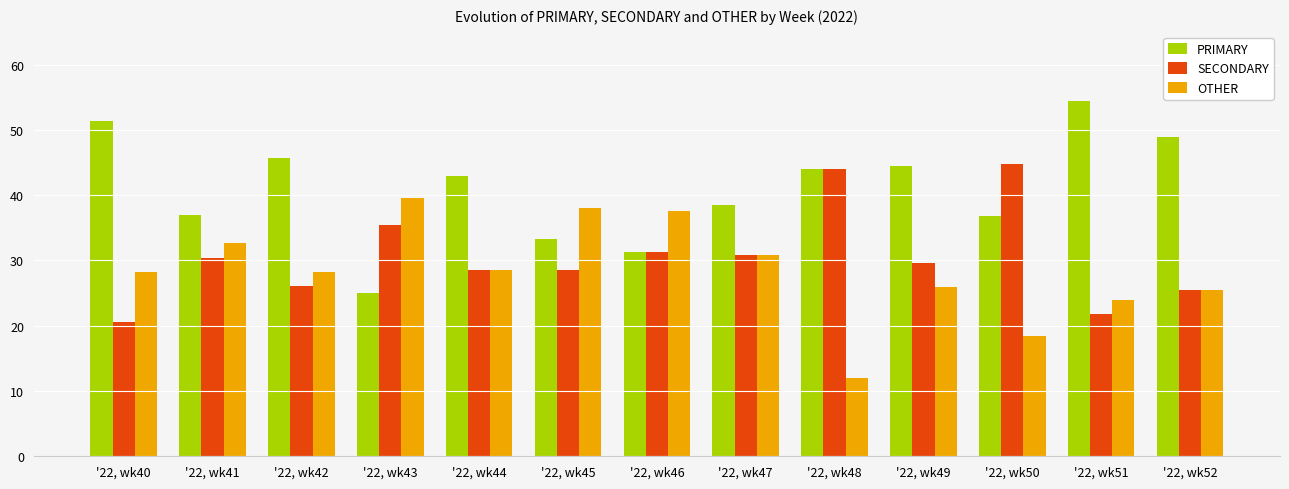

Which series has the largest total across all categories?

PRIMARY